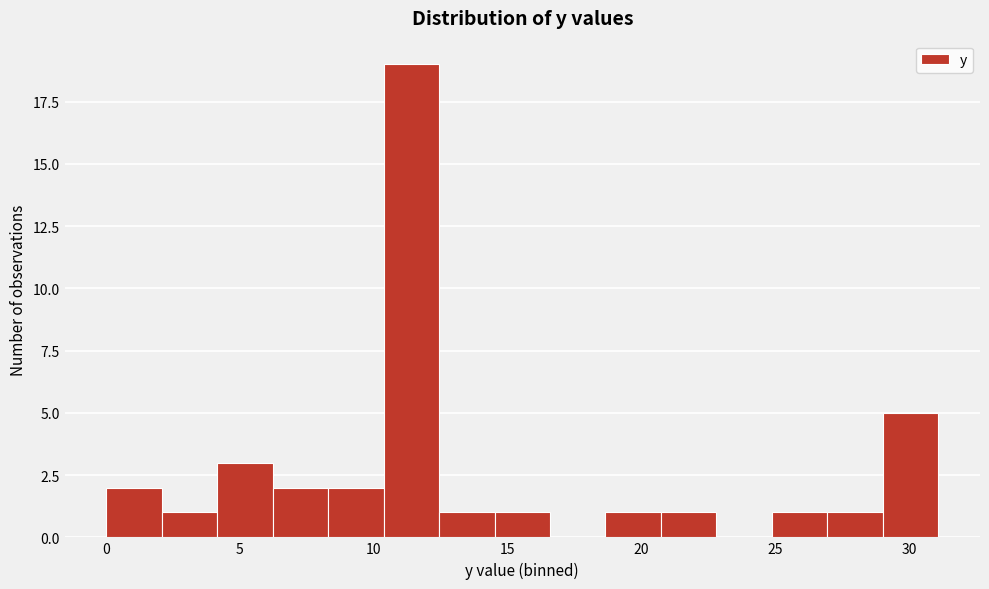

Reading left to right, transcribe this chart: for each bar, give the range it covers on the x-axis and its height. Neither the bar edges nor the heights are printed on the chart, so give them approximately, as read against the axes.

0.0 to 2.0: 2
2.0 to 4.0: 1
4.0 to 6.0: 3
6.0 to 8.5: 2
8.5 to 10.5: 2
10.5 to 12.5: 19
12.5 to 14.5: 1
14.5 to 16.5: 1
16.5 to 18.5: 0
18.5 to 20.5: 1
20.5 to 23.0: 1
23.0 to 25.0: 0
25.0 to 27.0: 1
27.0 to 29.0: 1
29.0 to 31.0: 5